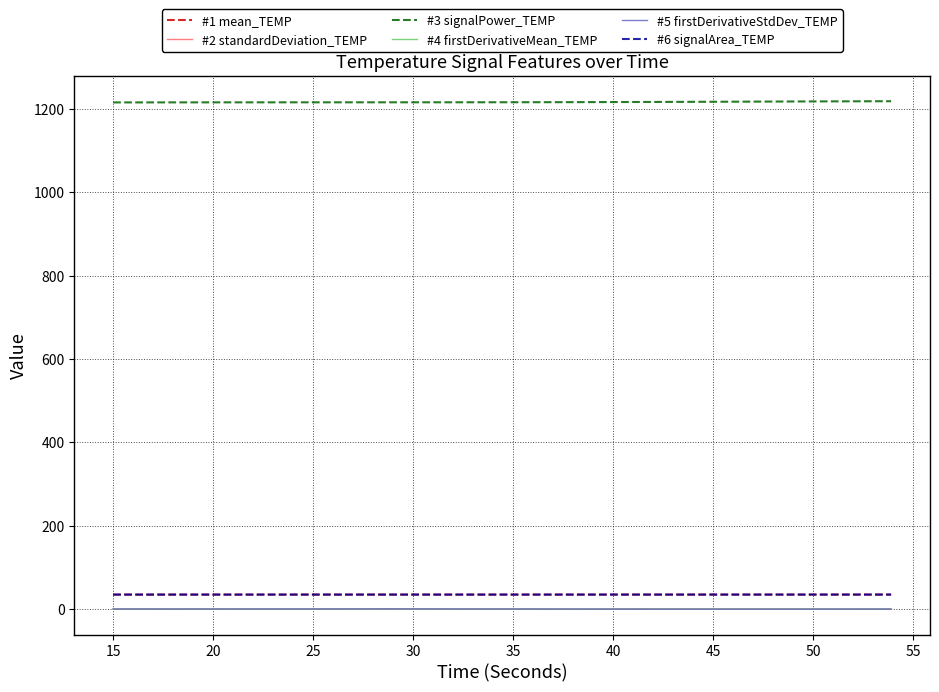

What is the average value of the #5 firstDerivativeStdDev_TEMP series?

0.2